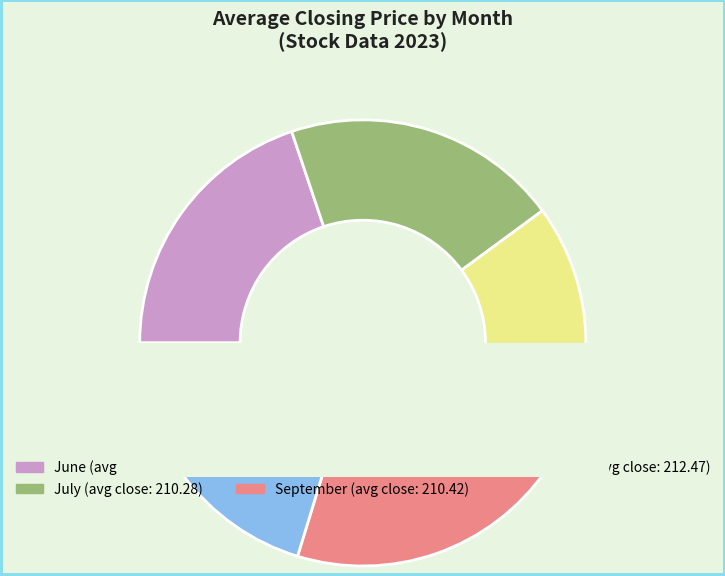

How many segments does this pie chart have?

5